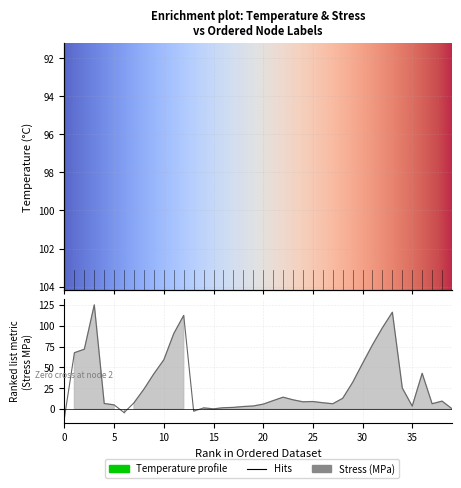

Does the chart display data point markers on the line(s)?

No